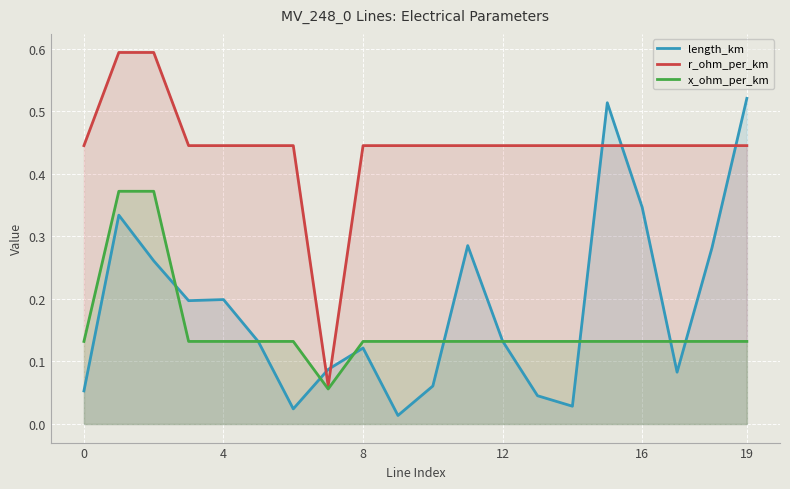

True or false: length_km has a value of 0.0 at 9.

False